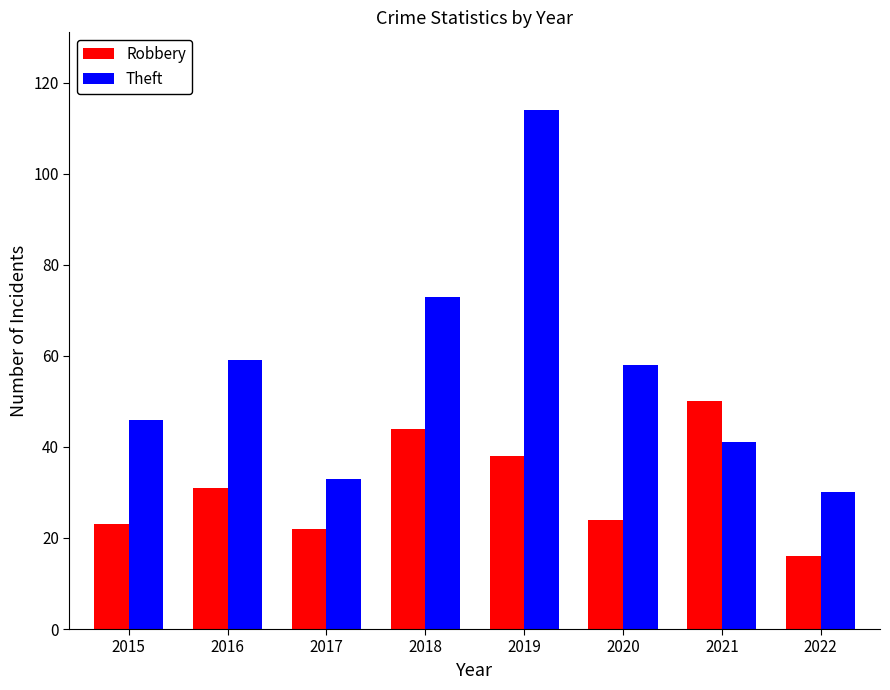

Reading left to right, list all the values displayed in this chart.

Robbery: 2015=23	2016=31	2017=22	2018=44	2019=38	2020=24	2021=50	2022=16
Theft: 2015=46	2016=59	2017=33	2018=73	2019=114	2020=58	2021=41	2022=30